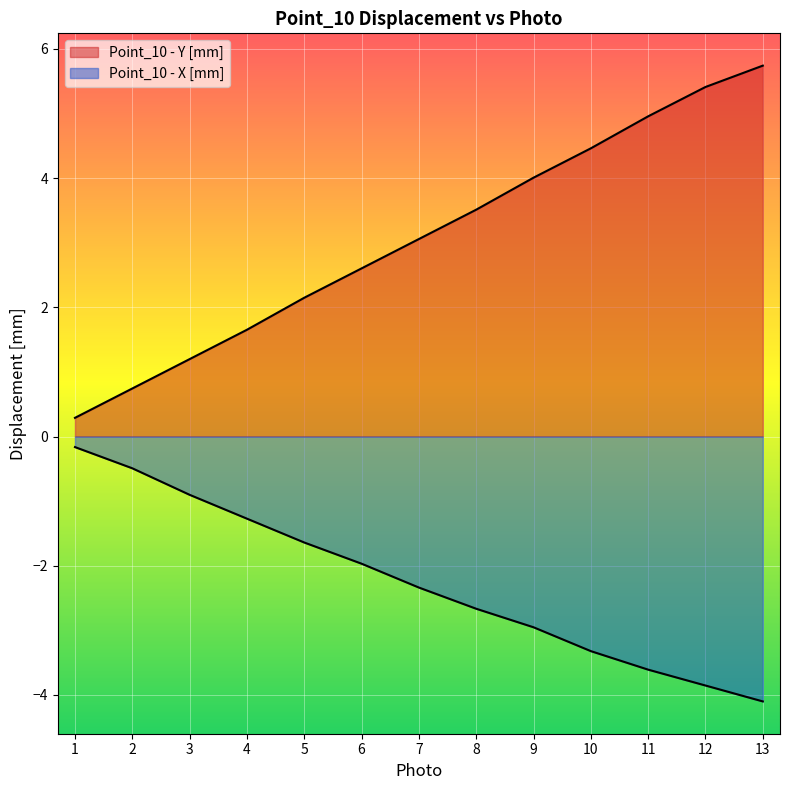

What is the difference between the maximum and minimum values in the Point_10 - X [mm] series?

3.9